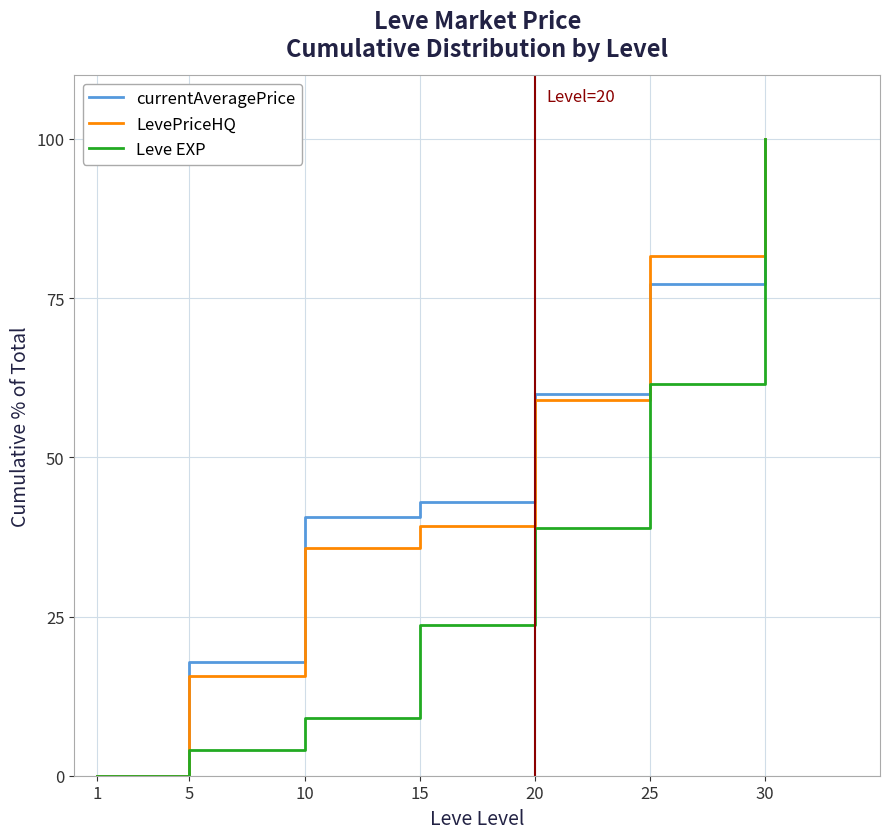

List the labels in order of LevePriceHQ value, largest first.

30, 25, 20, 15, 10, 5, 1